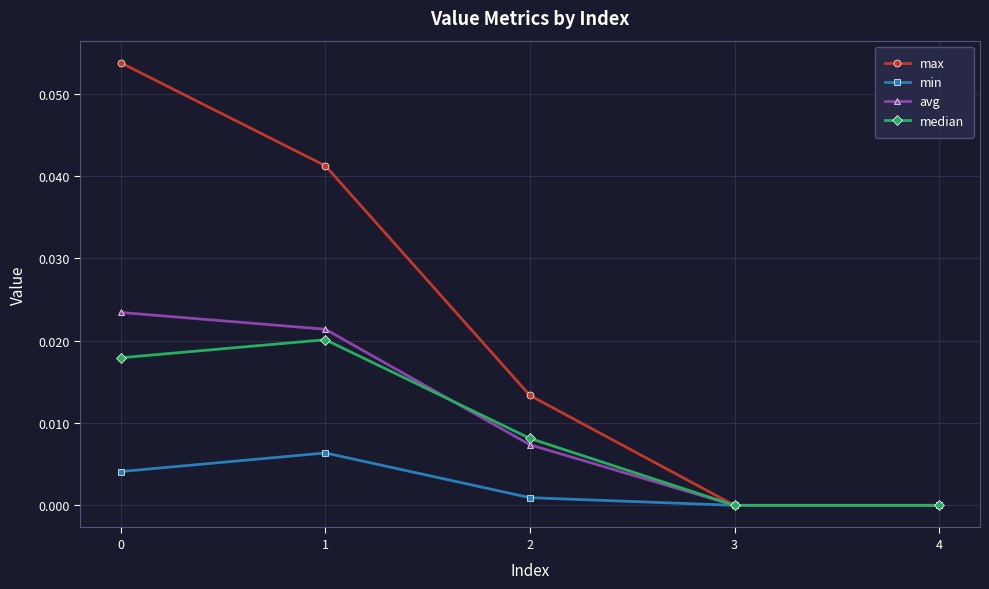

How many lines are shown in the chart?

4